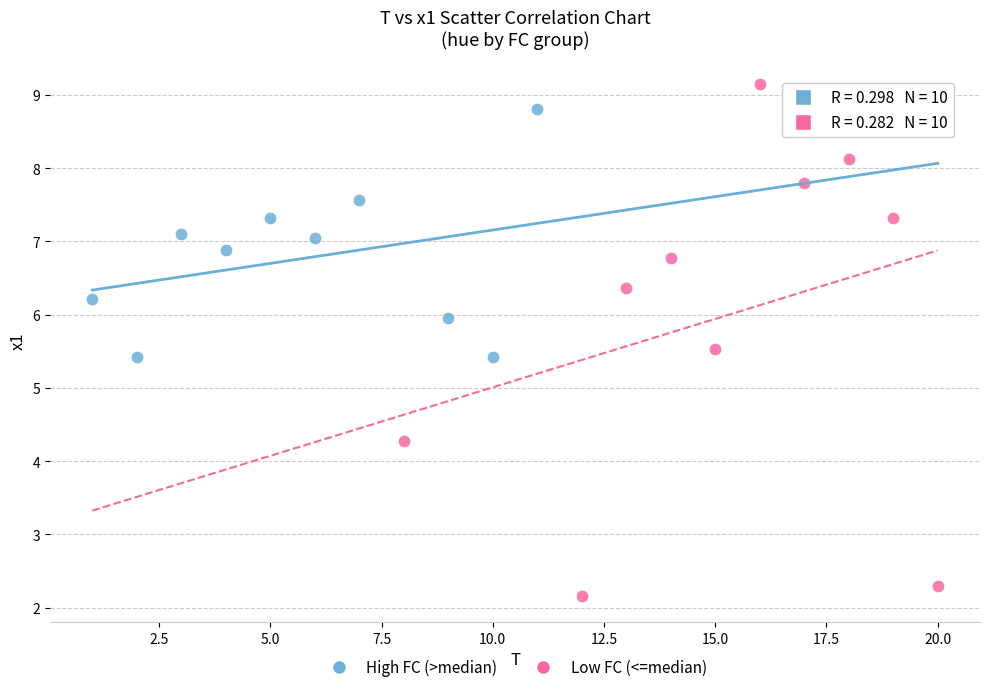

Which series has the largest Y range (max minus min)?

Low FC (<=median)